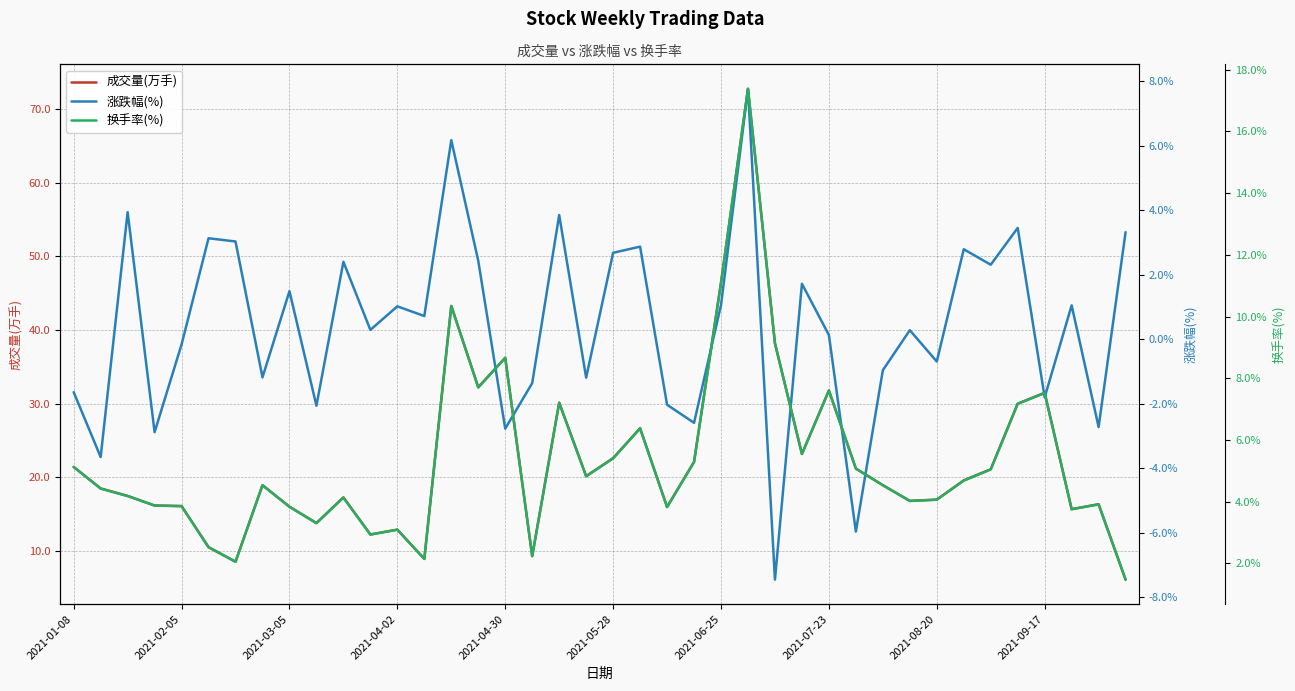

The value of 换手率(%) at 29 is 2.5. True or false?

False